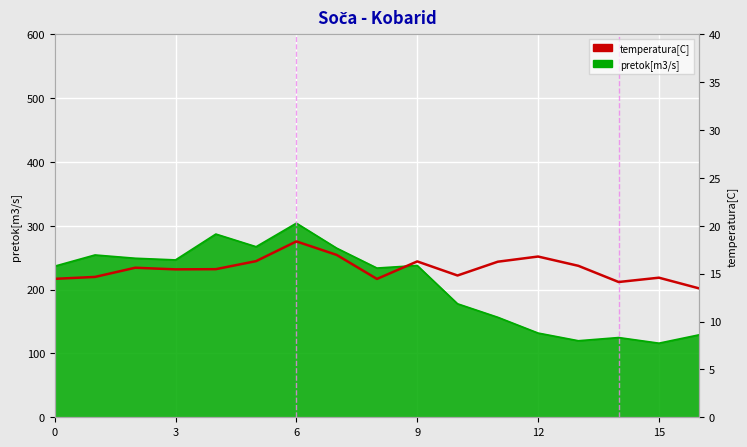

How many points are lower than both their immediate neighbors (excluding endpoints)?

4